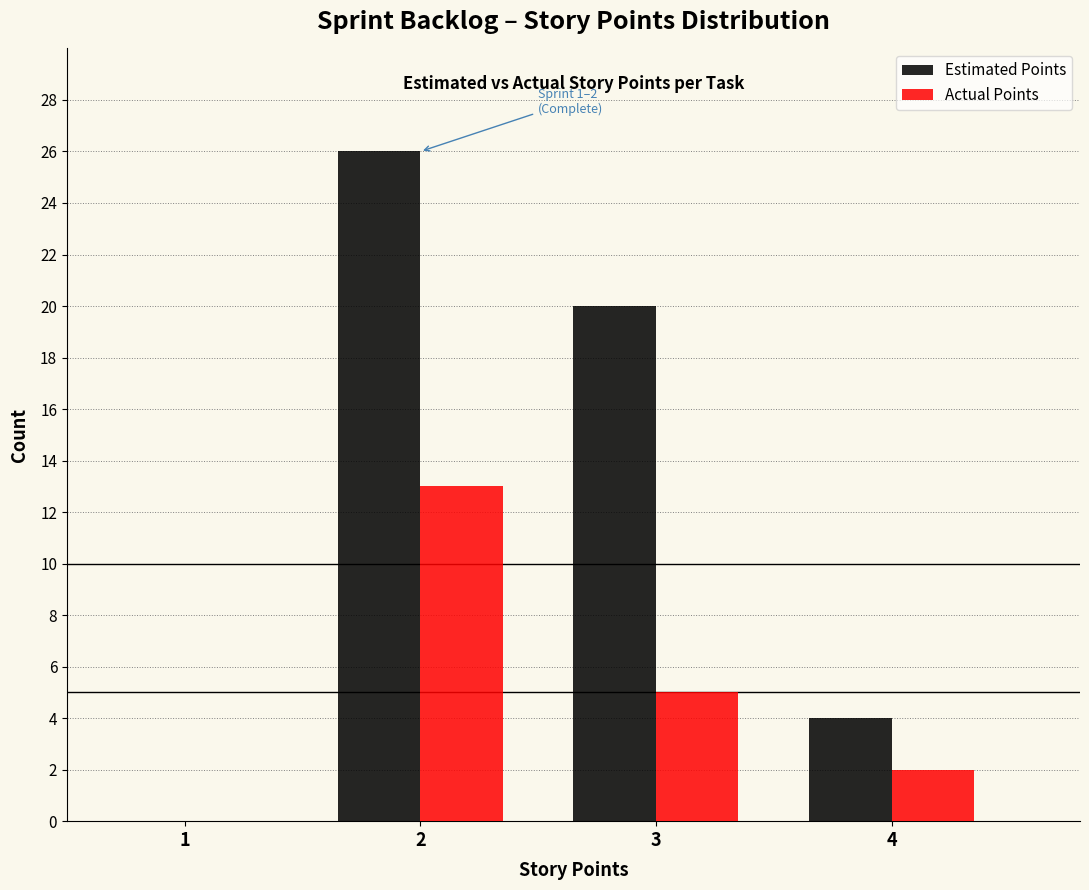

Reading right to left, what are all the values shown in this chart?

Estimated Points: 4=4	3=20	2=26	1=0
Actual Points: 4=2	3=5	2=13	1=0